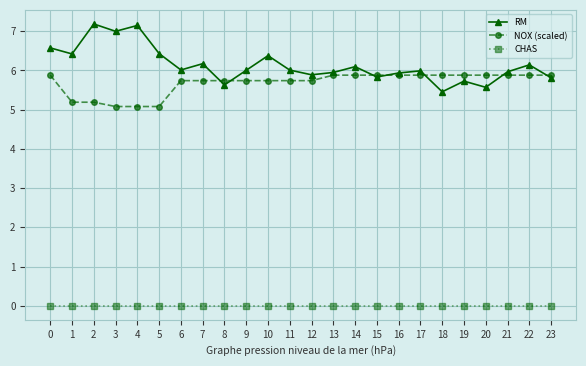

Does the chart display data point markers on the line(s)?

Yes